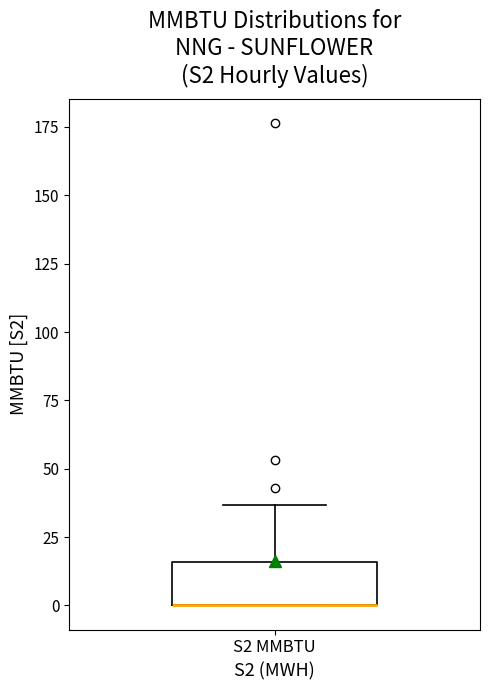

Where does the upper whisker of the box for S2 MMBTU end on the y-axis? The values are not printed on the chart, so give them approximately, as read against the axis.

35